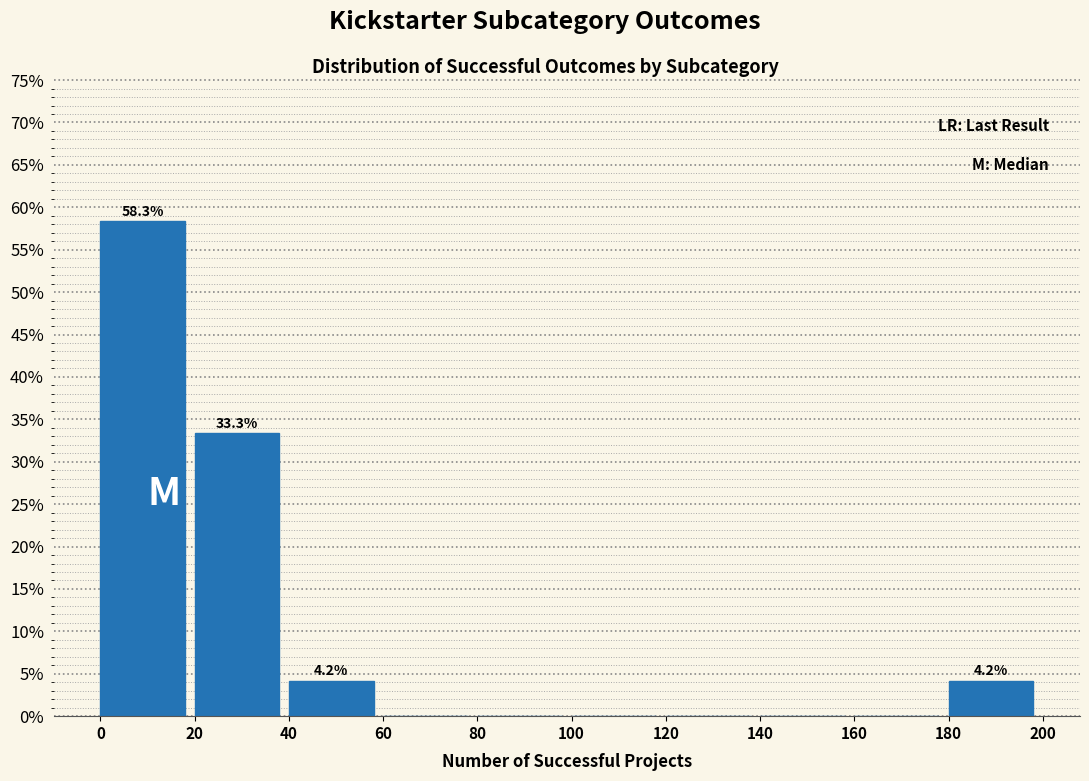

Which range on the x-axis has the tallest bar?

0 to 20